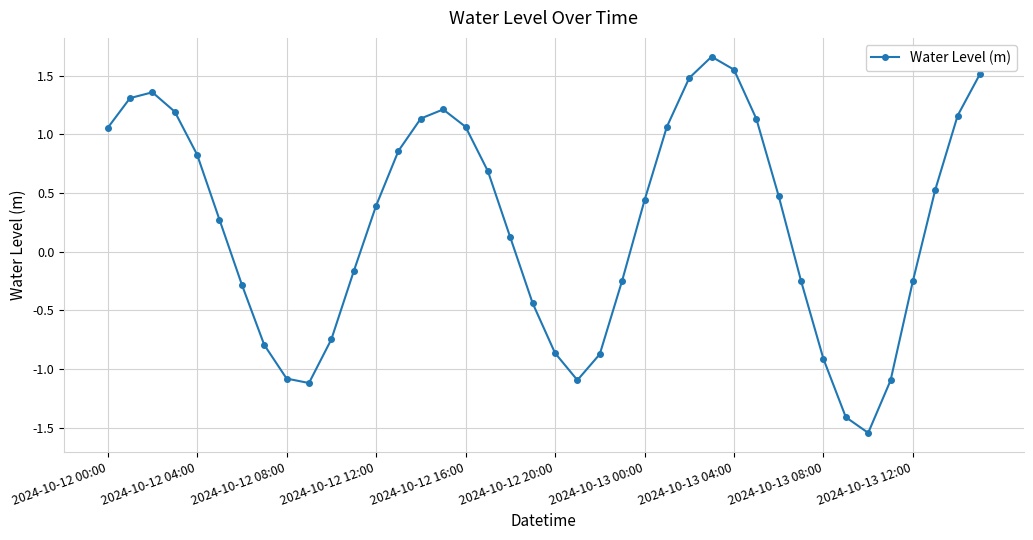

What is the sum of all values?

9.3